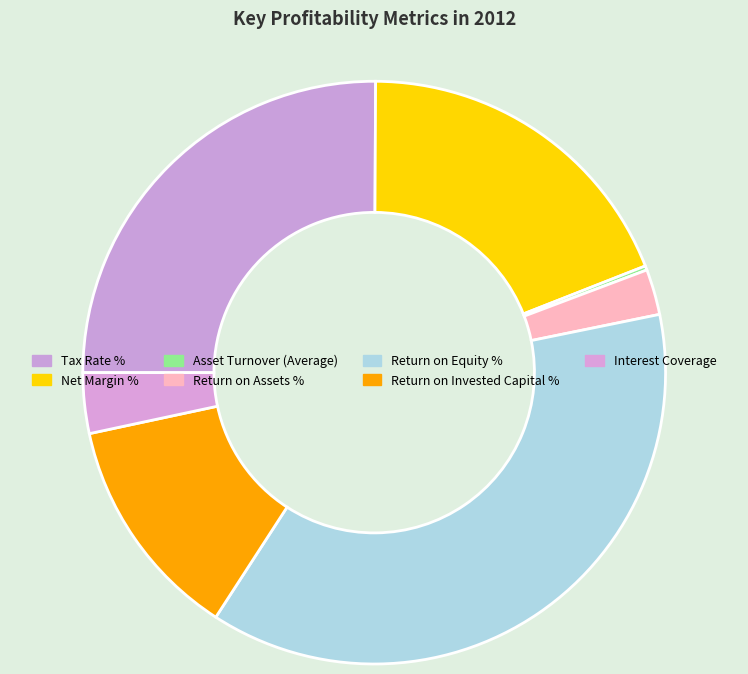

Is Asset Turnover (Average) the majority of the pie?

No